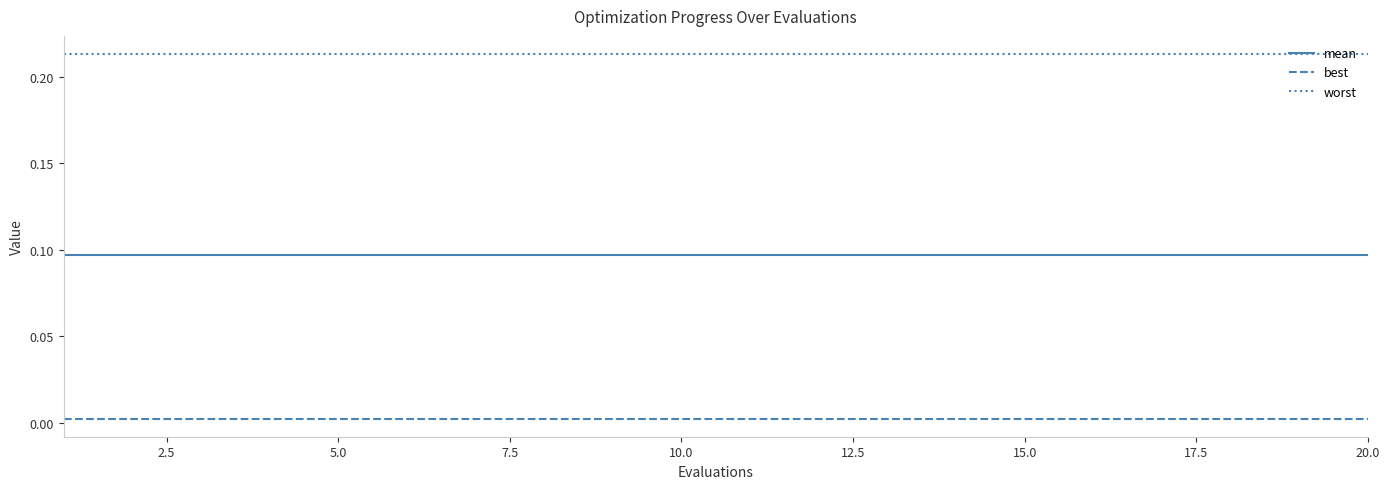

List the series in order of their peak value, highest first.

worst, mean, best